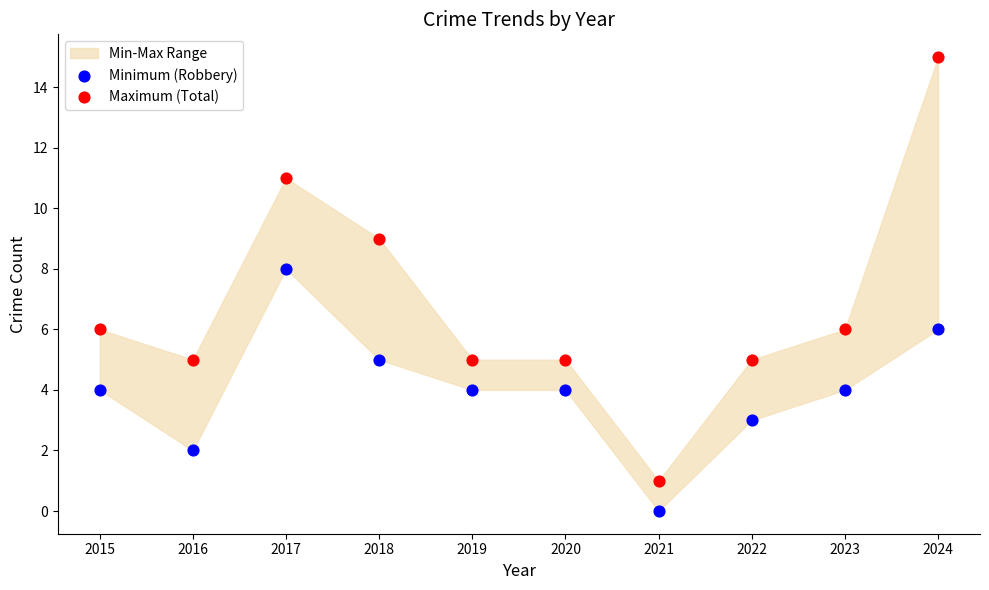

Which series has the widest spread of Y values?

Maximum (Total)